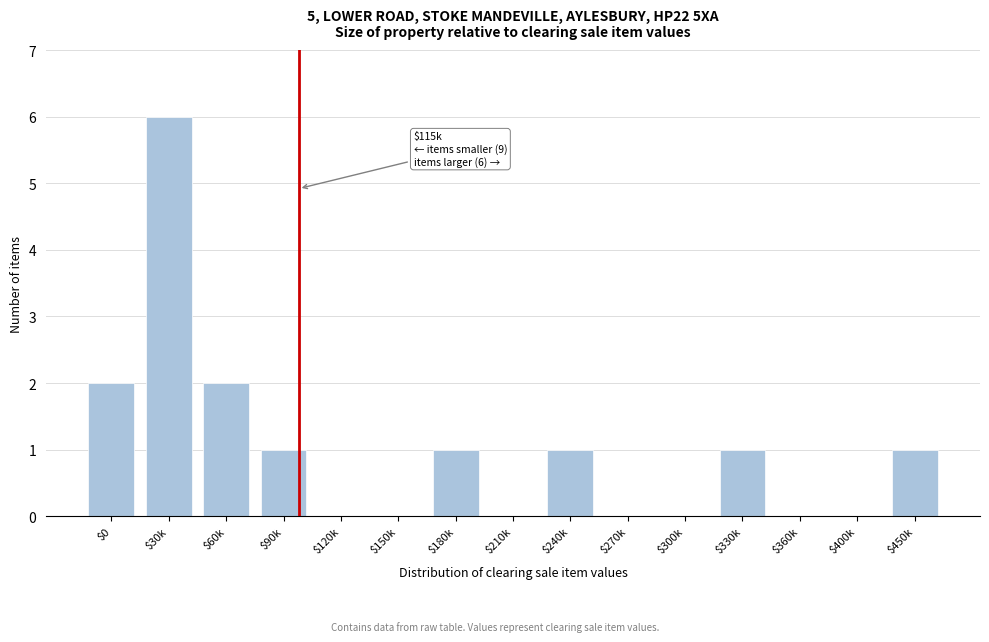

True or false: the data shows 0 at $360k.

True